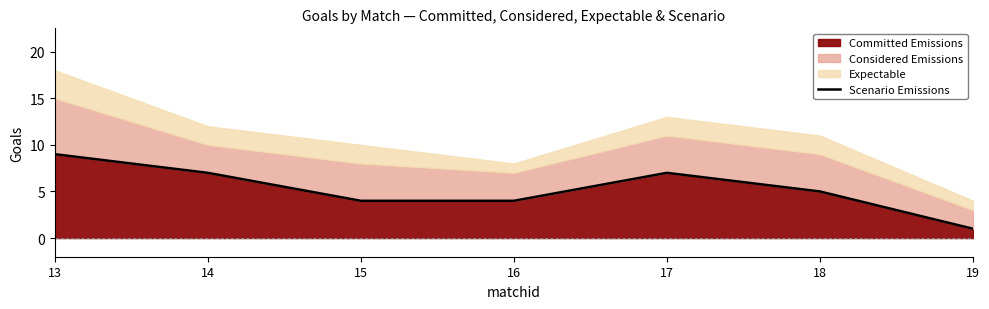

At which label does the data first exceed 5?

13